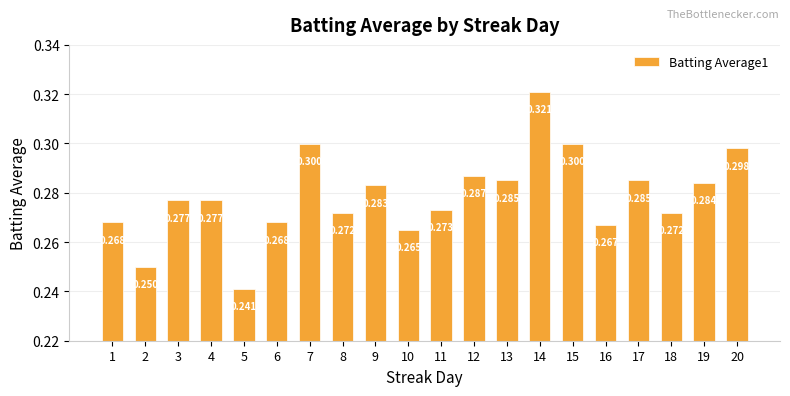

Count the number of categories in the chart.

20